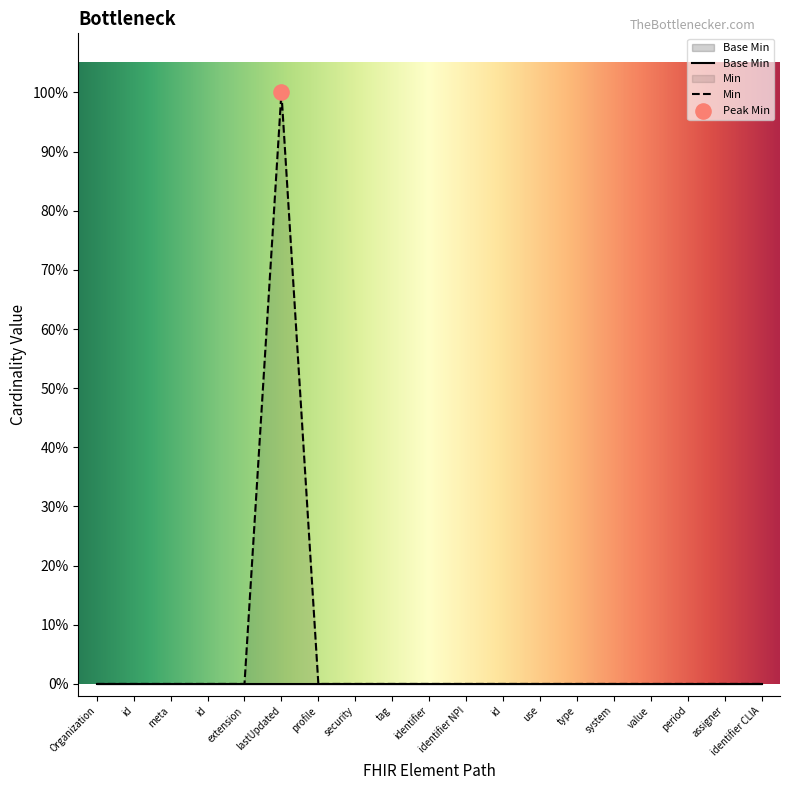

Which has a higher value, extension or use?

extension